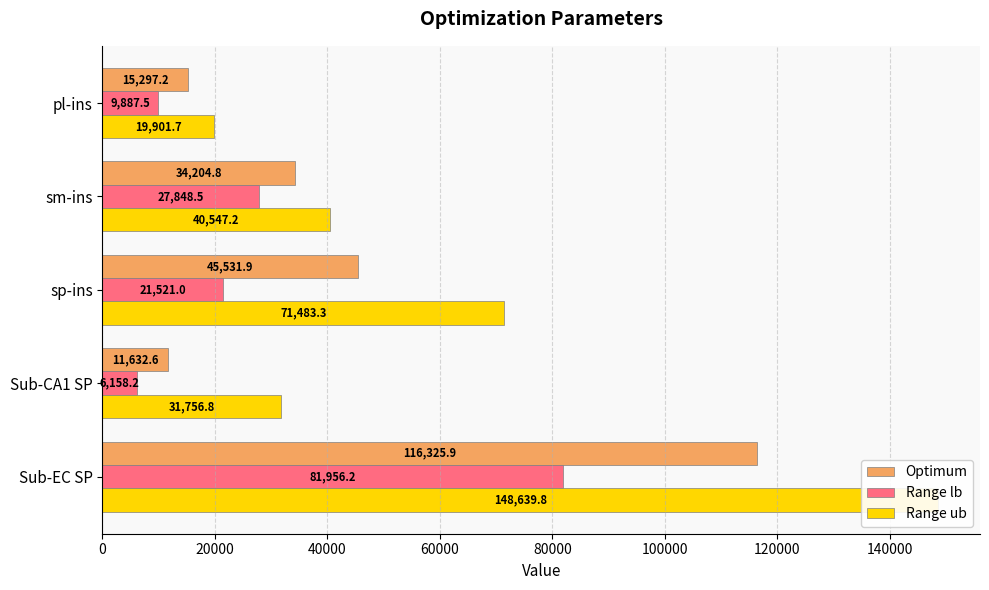

How many data points in Range lb are less than 21520?

2